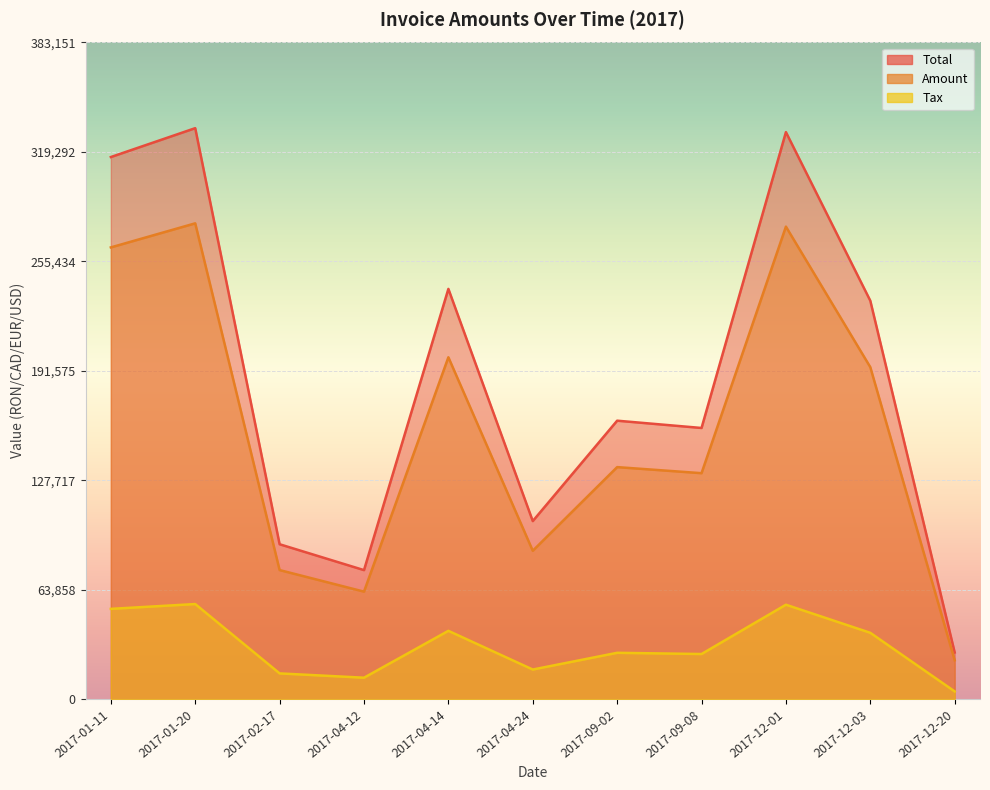

How many lines are shown in the chart?

3